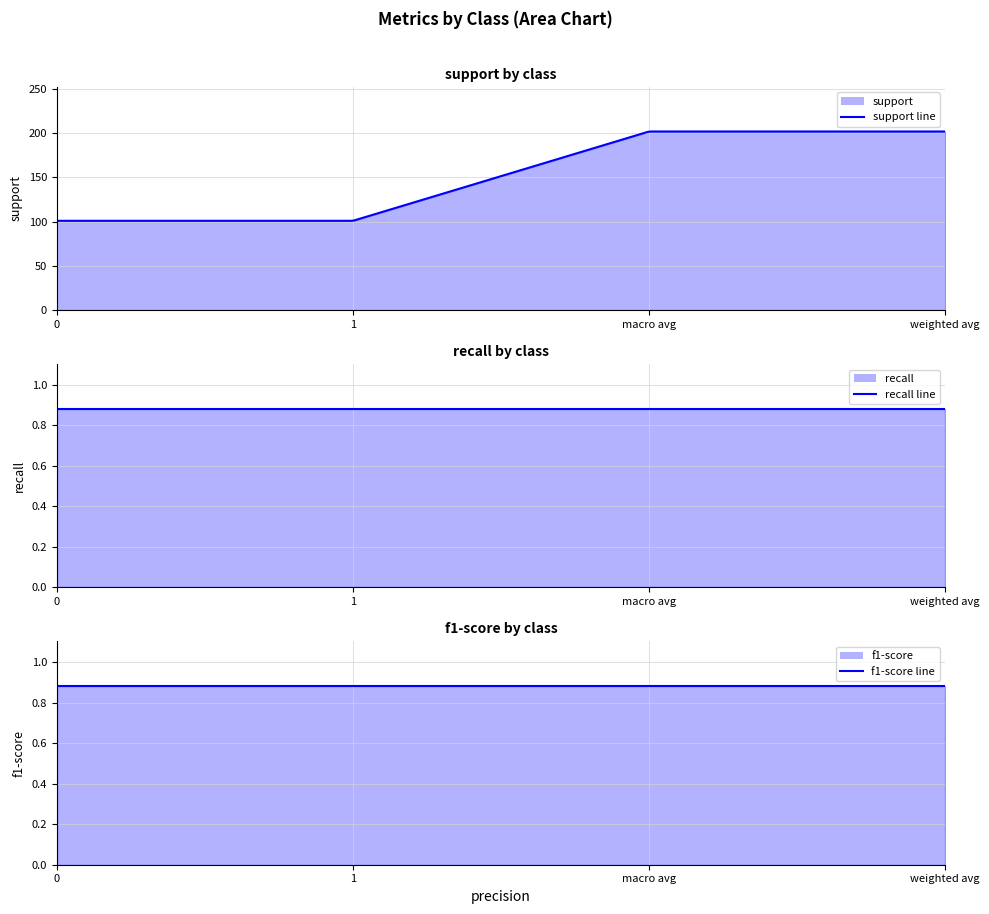

Between 0 and 1, which series saw the biggest shift?

support